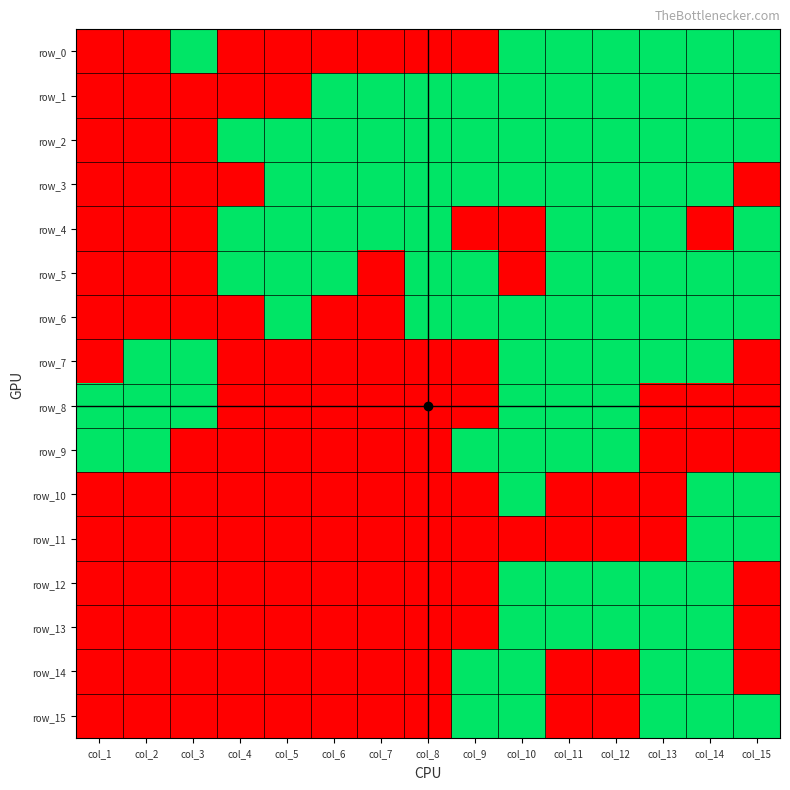

Count the row_15 values in the range 0 to 1.

15